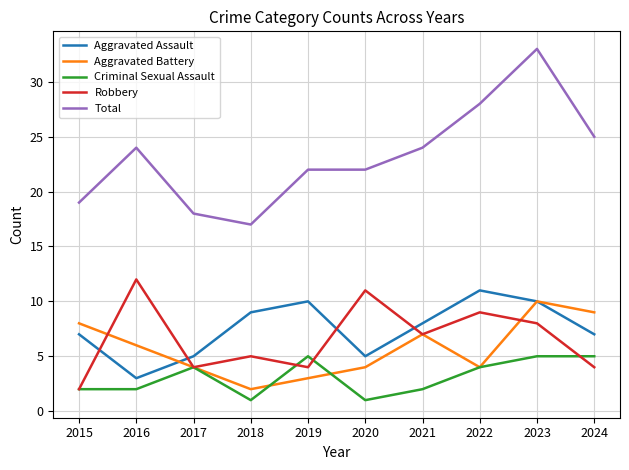

How many distinct data groups are displayed?

5